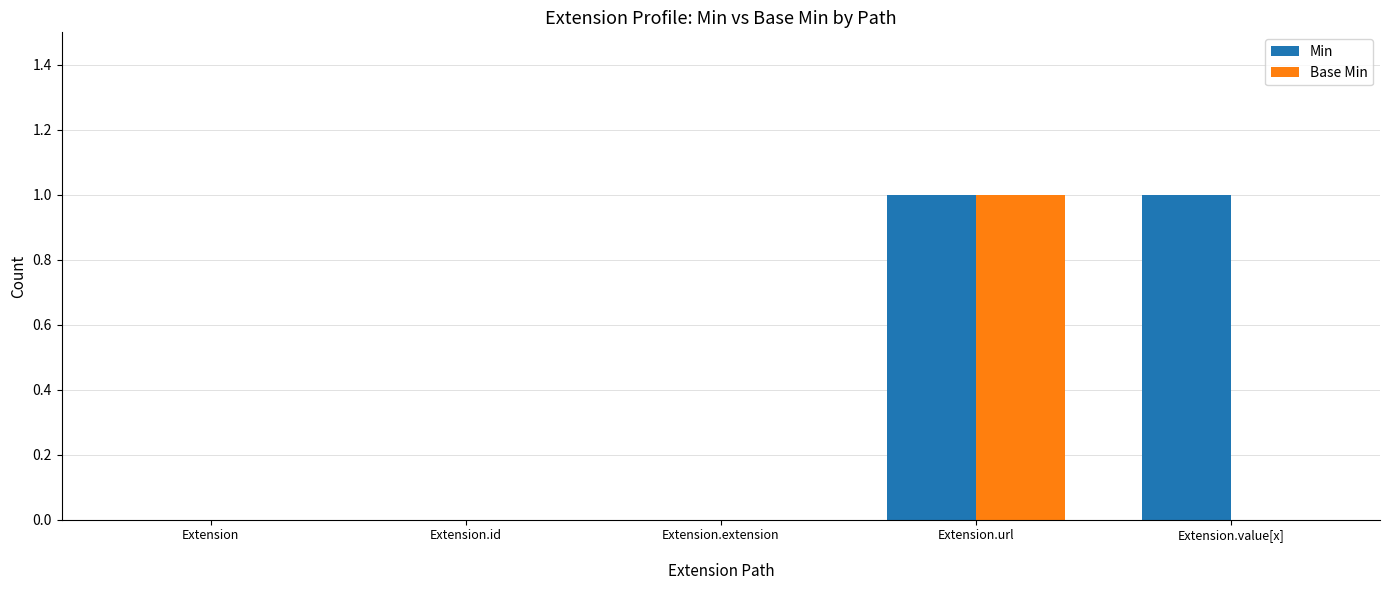

Which series has the largest total across all categories?

Min